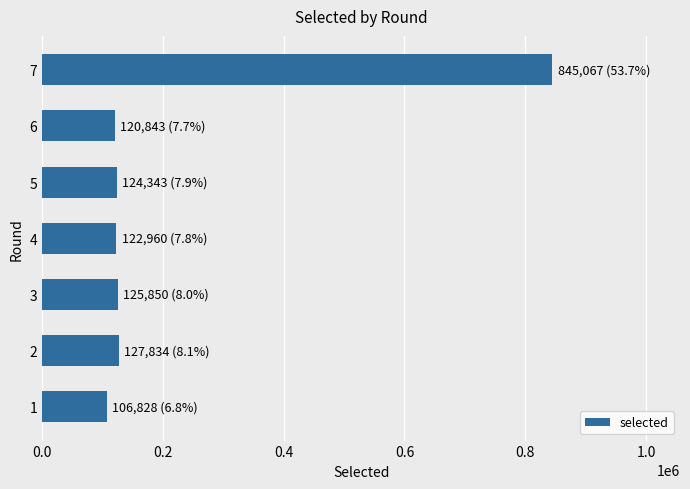

Which category has the highest value across all series?

7